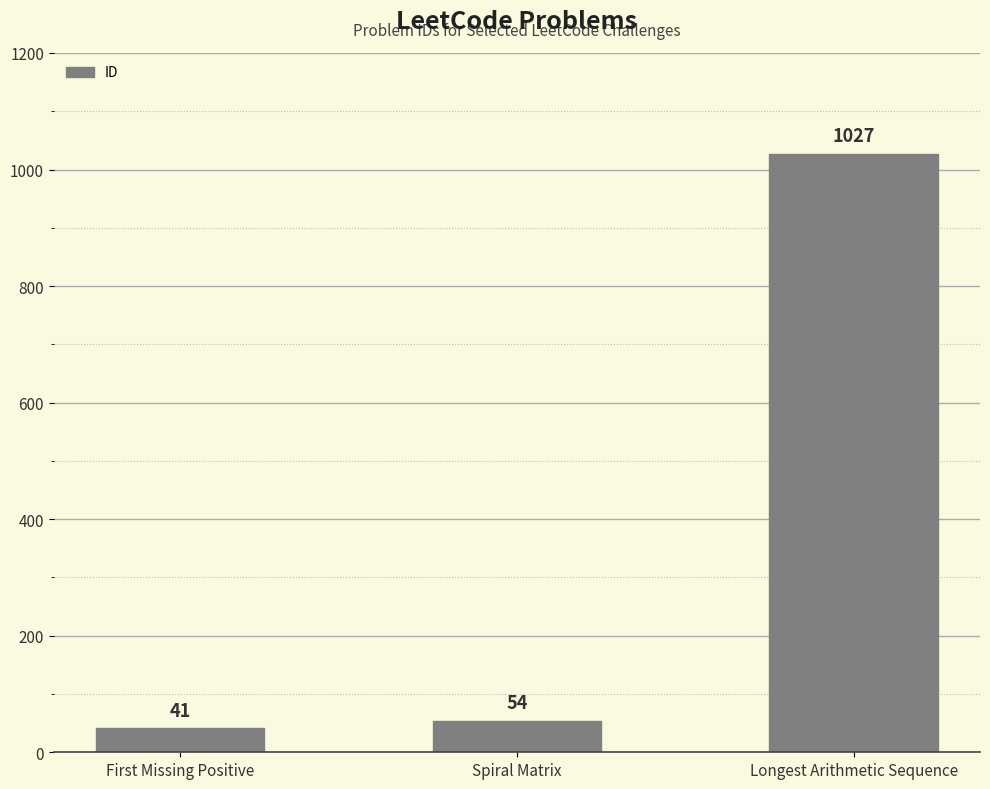

Reading left to right, list all the values displayed in this chart.

41	54	1027